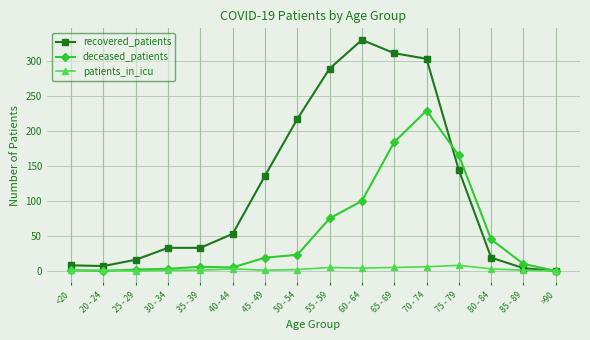

What is the sum of the deceased_patients values at 30 - 34 and 35 - 39?

9